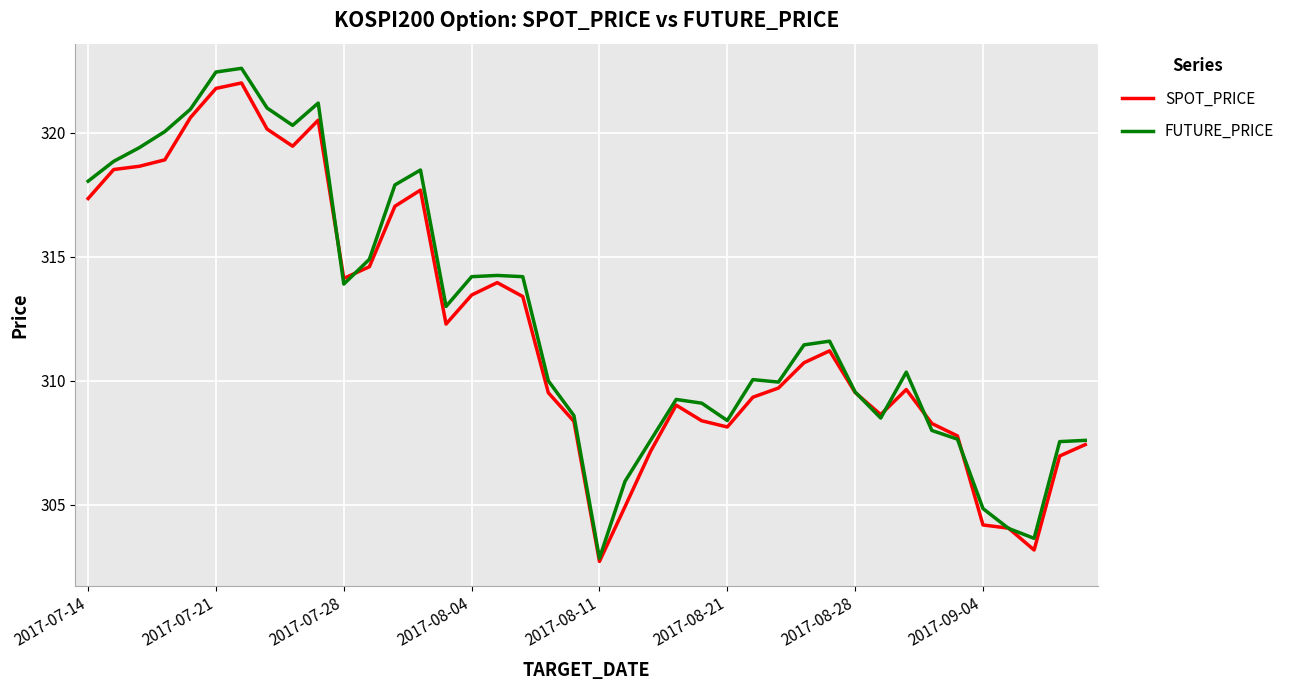

What is the minimum value for SPOT_PRICE?

302.7